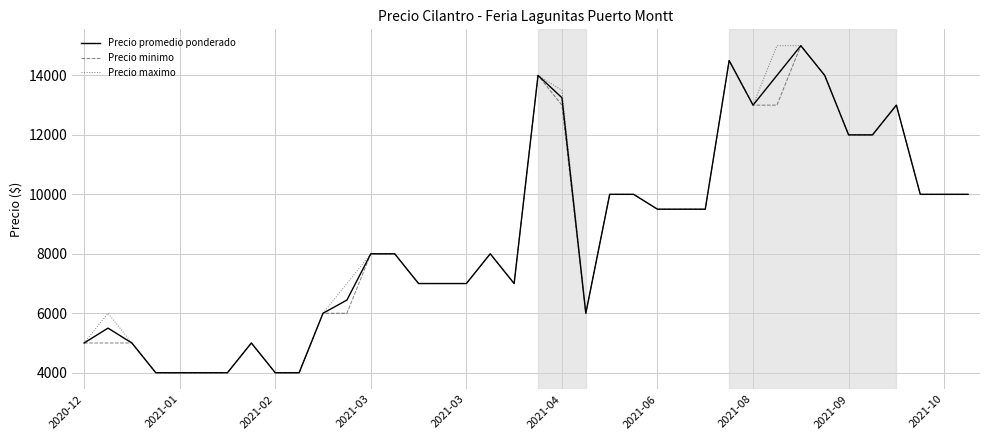

What is the lowest value of the Precio minimo series?

4000